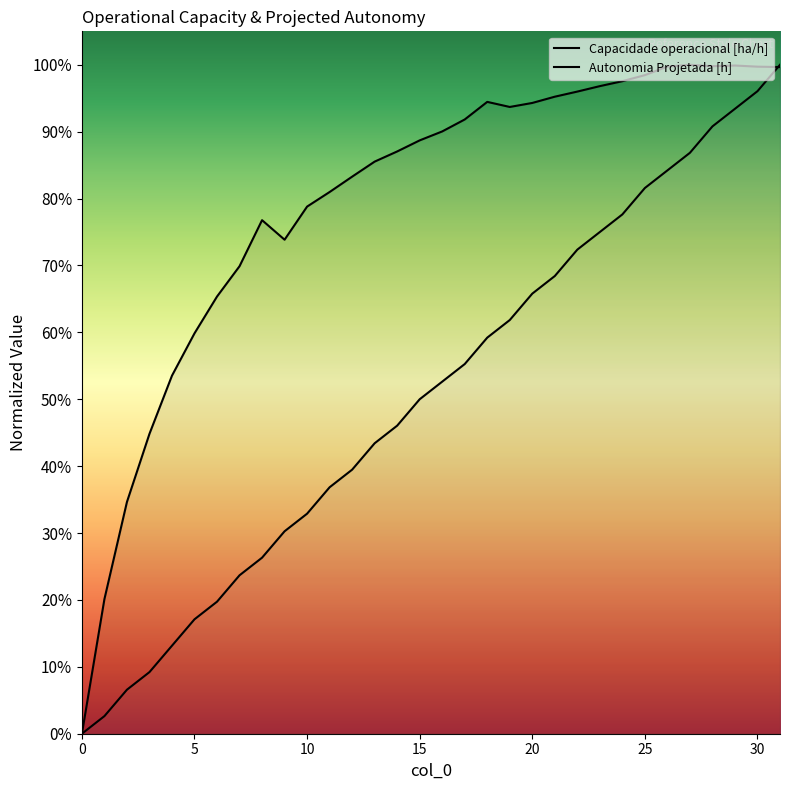

What are all the series names shown in the legend?

Capacidade operacional [ha/h], Autonomia Projetada [h]